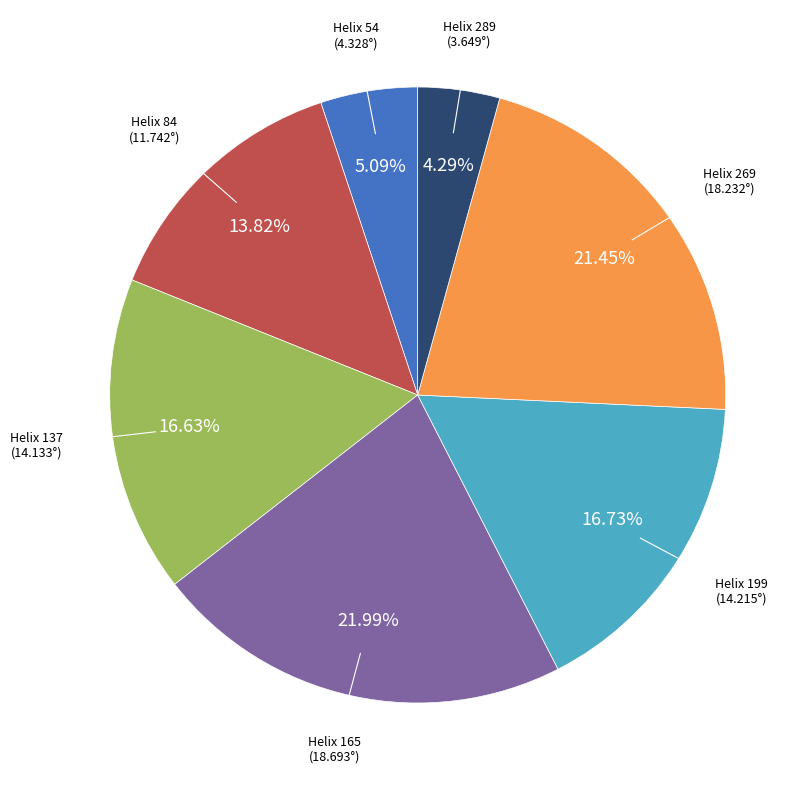

Is there any slice that represents more than half of the pie?

No